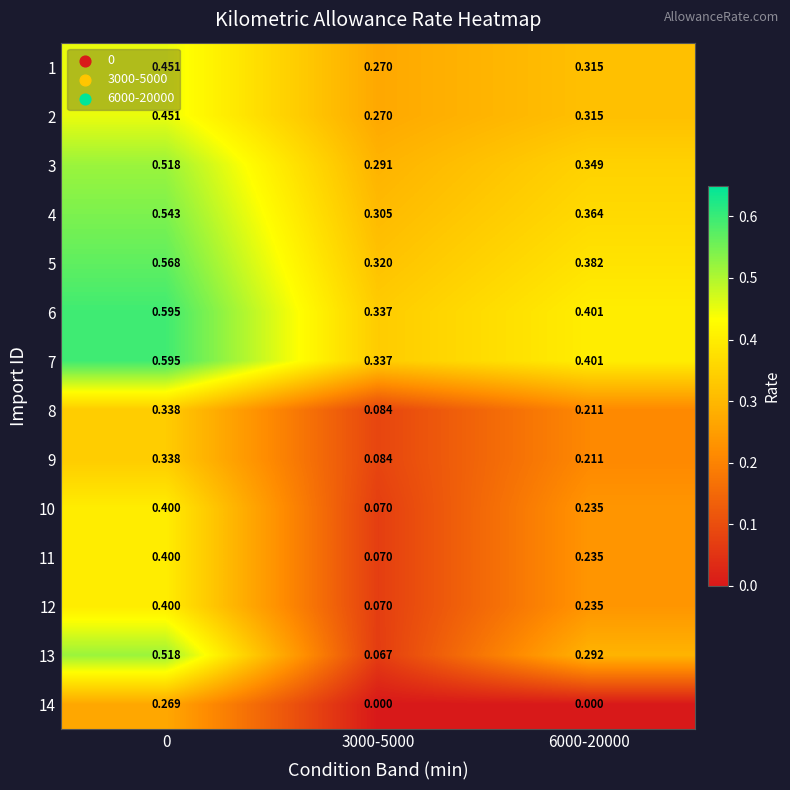

Rank the series by their maximum value, from lowest to highest.

14, 8, 9, 10, 11, 12, 1, 2, 3, 13, 4, 5, 6, 7